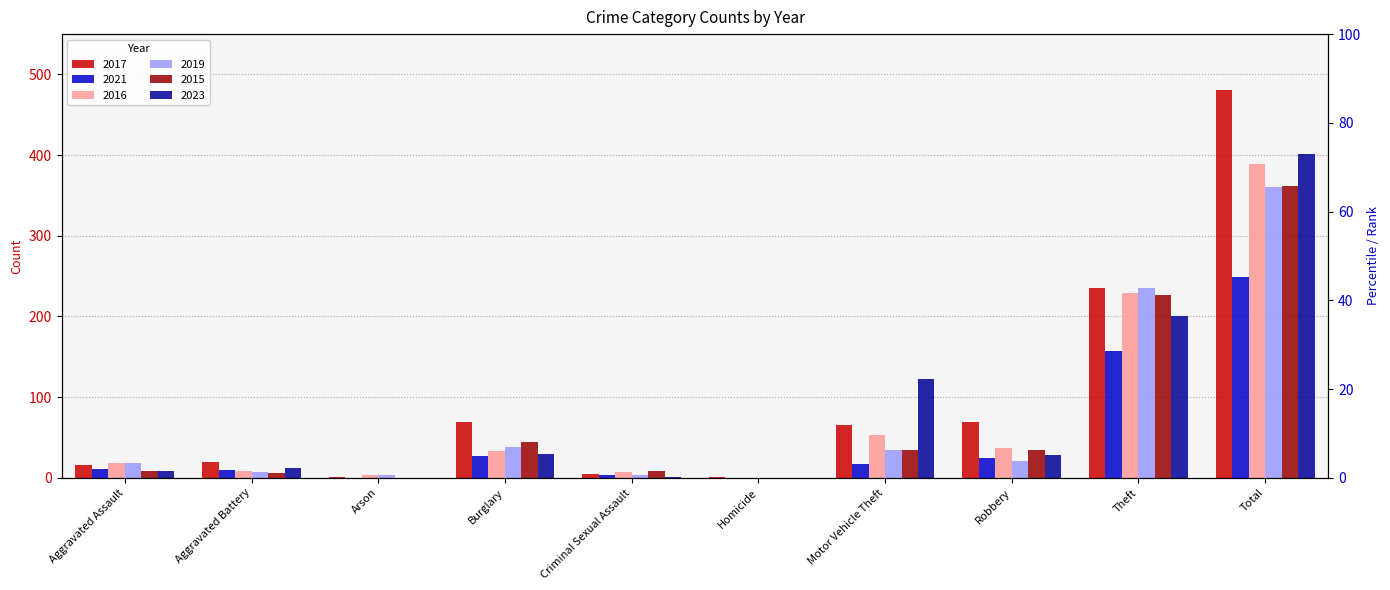

Is it true that 2017 equals 1 at Arson?

True